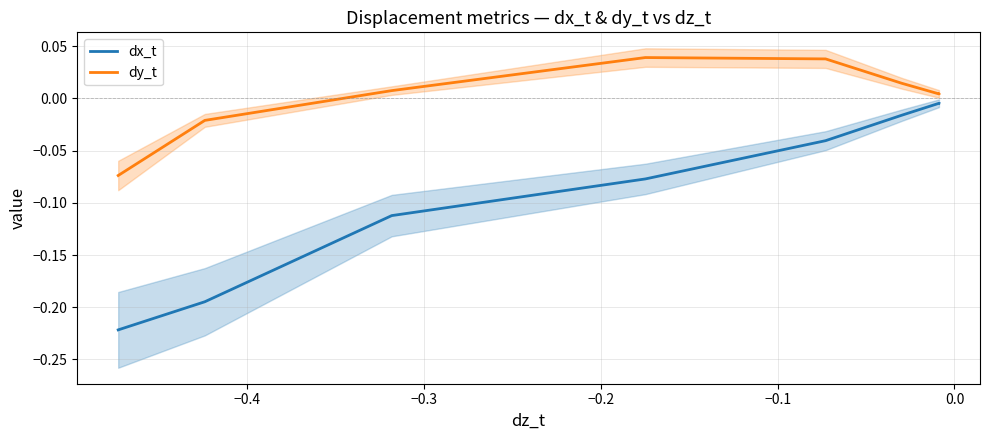

True or false: dx_t and dy_t cross at least once.

False